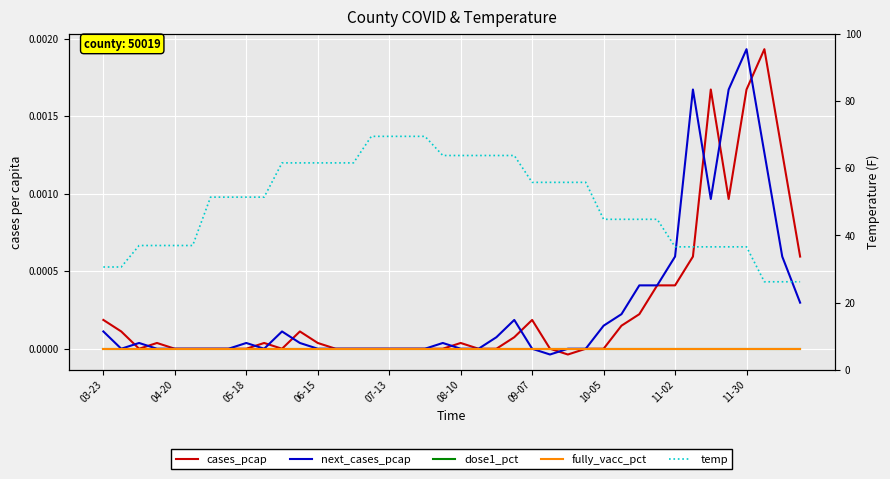

Is the value of temp at 19 greater than the value of dose1_pct at 10?

Yes